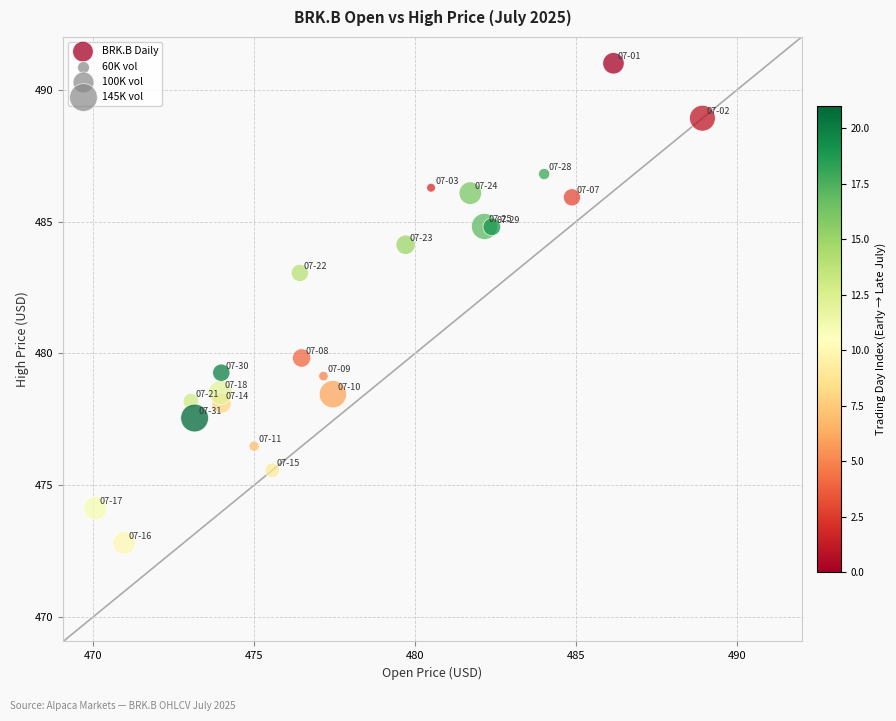

What Y value in the scatter plot is closest to 481?

479.8